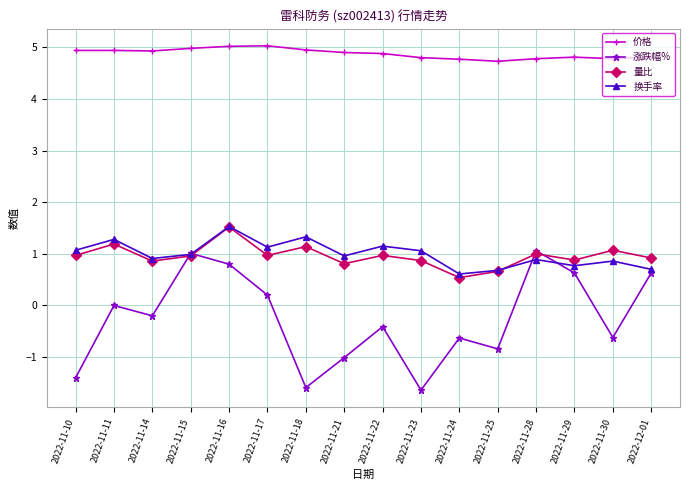

True or false: 换手率 and 量比 cross at least once.

True